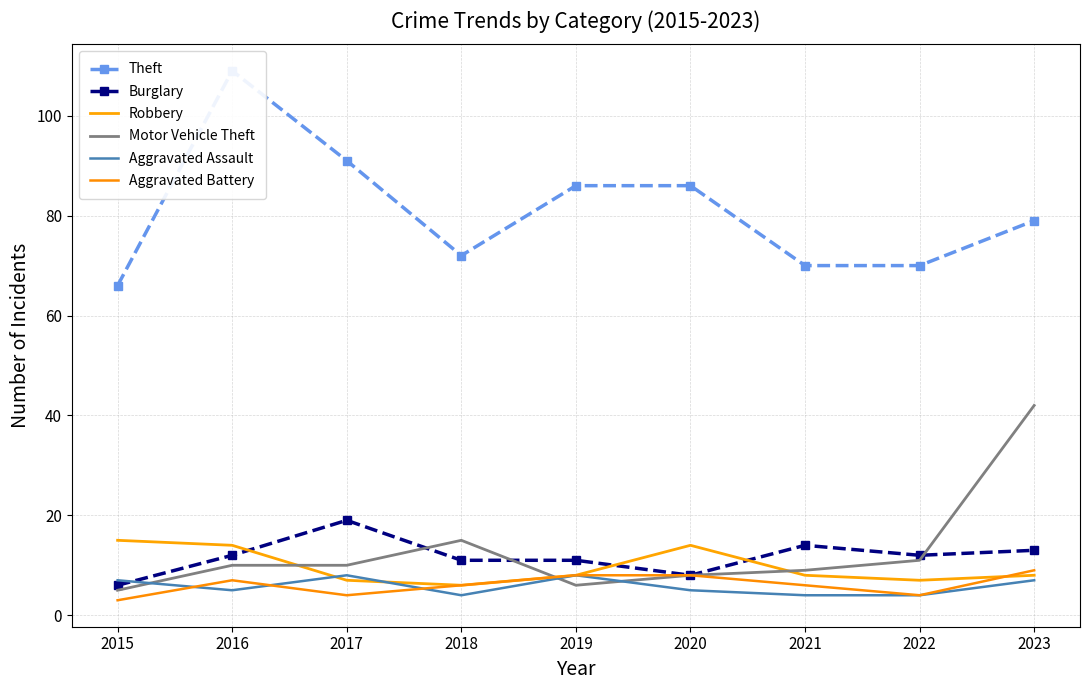

Count the Aggravated Battery values in the range 4 to 8.

7